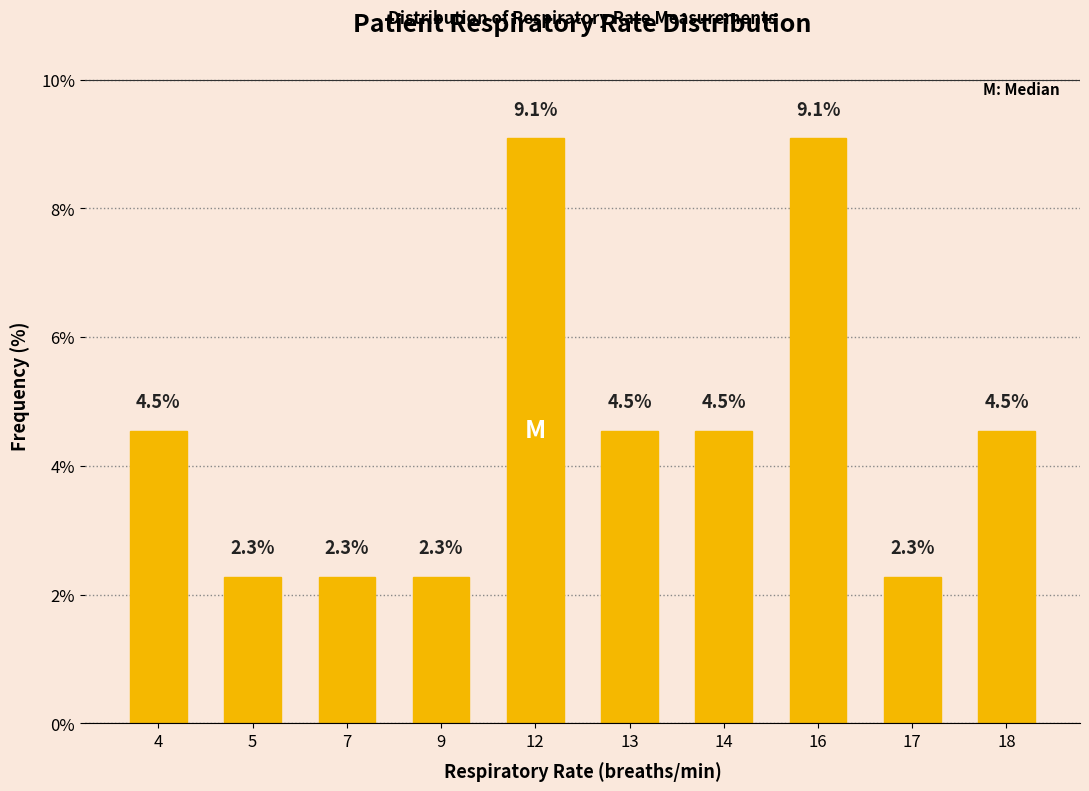

The chart shows a value of 2.7 at 13. True or false?

False